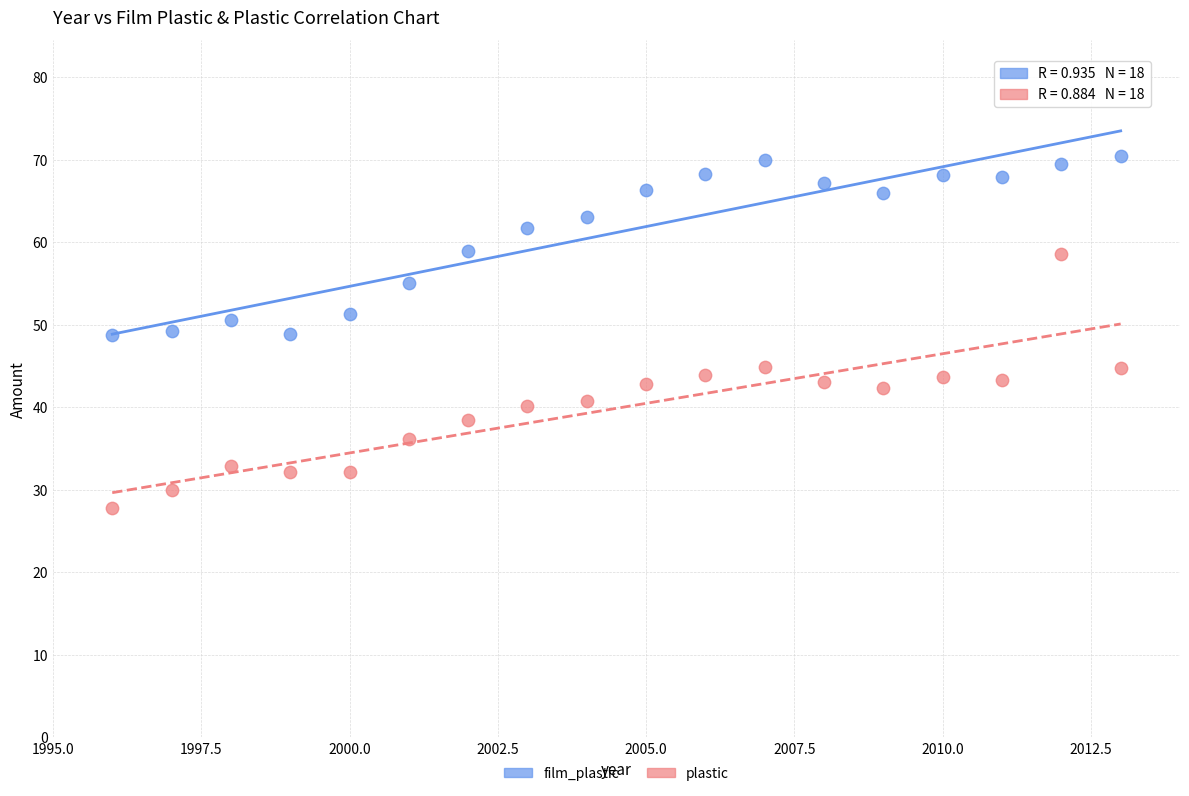

Across all data points, what is the range of X values (max minus min)?

17.0